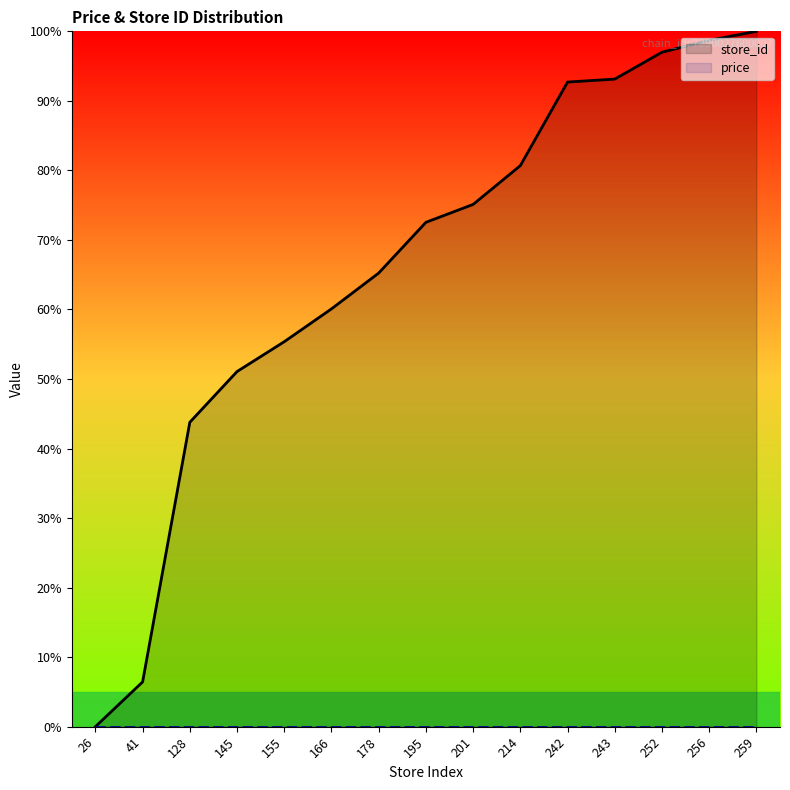

At which label does the data first exceed 72?

195